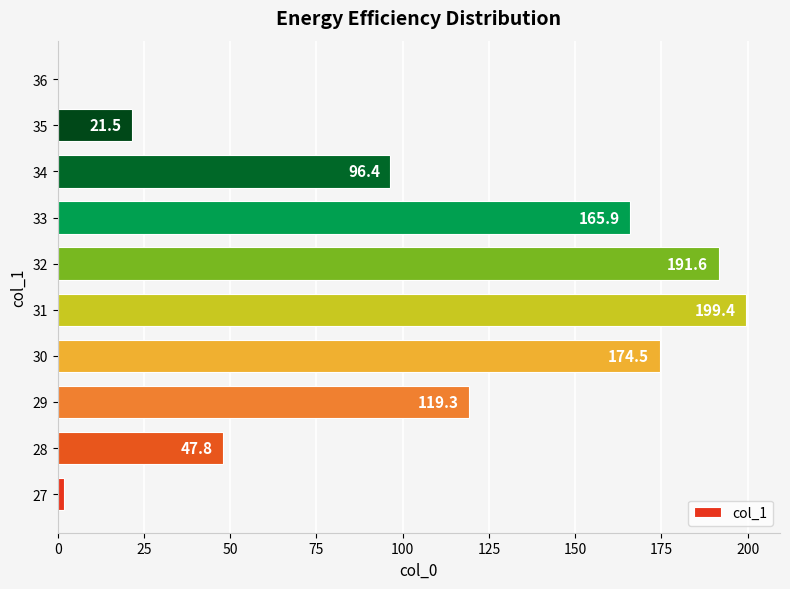

What is the sum of the values at 33 and 31?

365.3